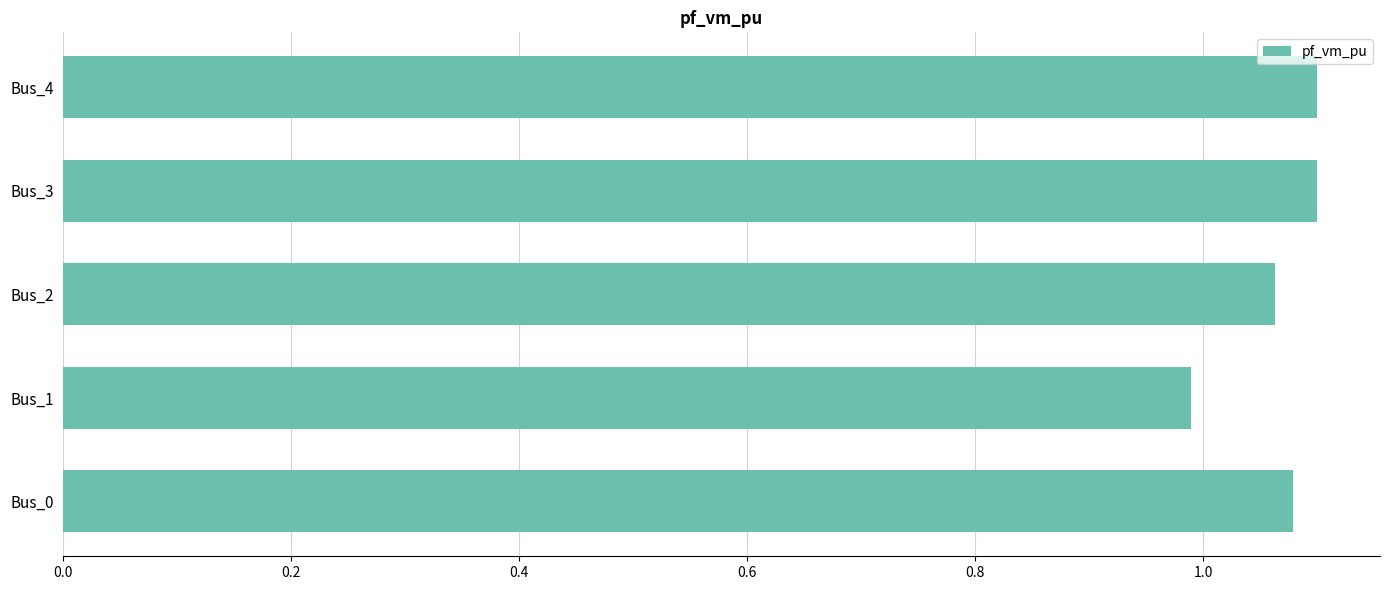

What is the minimum value shown in the chart?

1.0